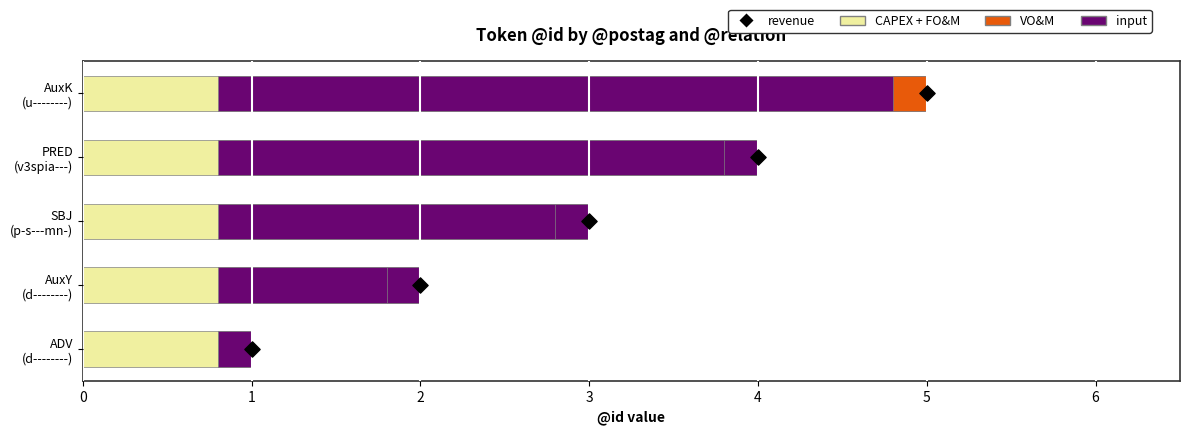

At how many categories does at least one series exceed 1?

4